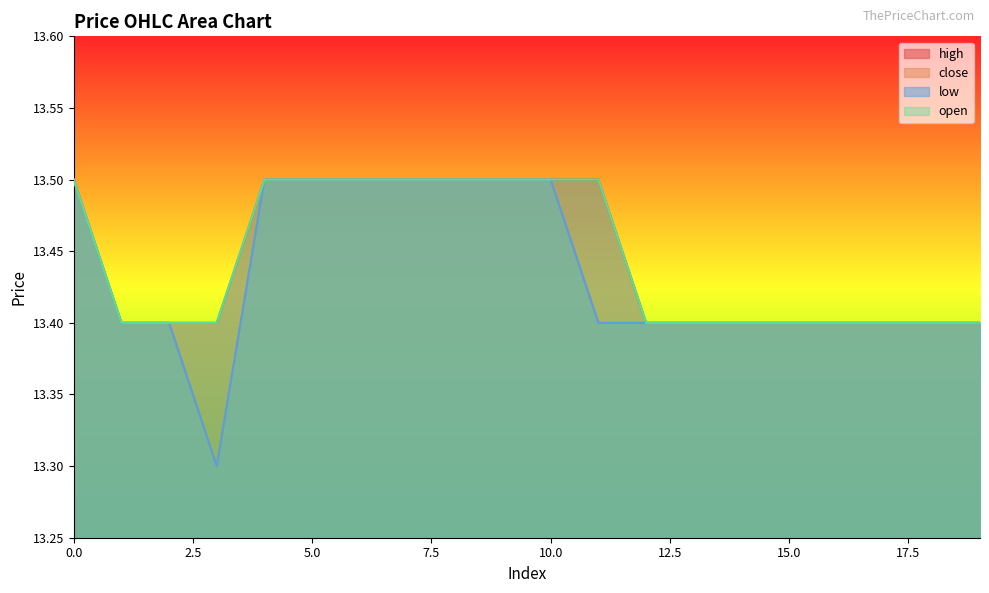

Rank the series by their maximum value, from lowest to highest.

high, close, low, open